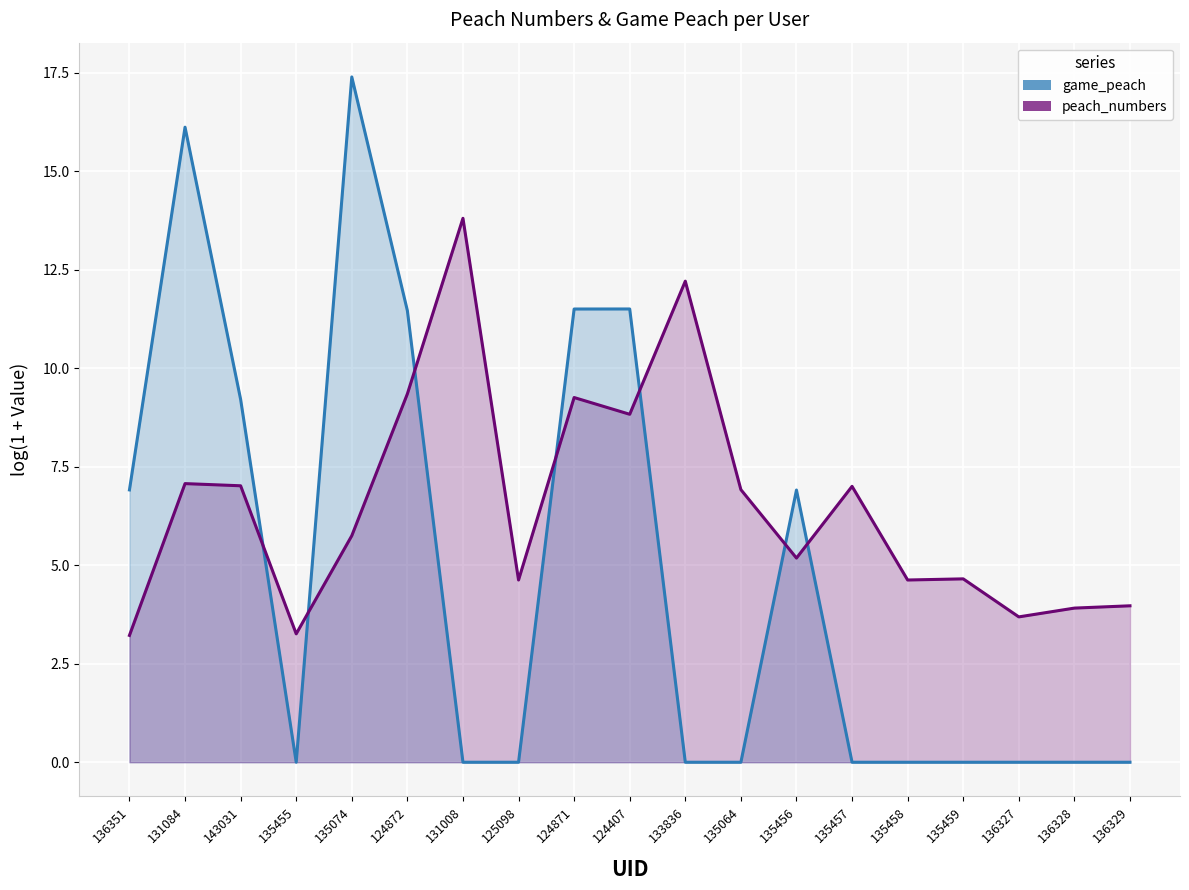

Which series has the largest total across all categories?

peach_numbers